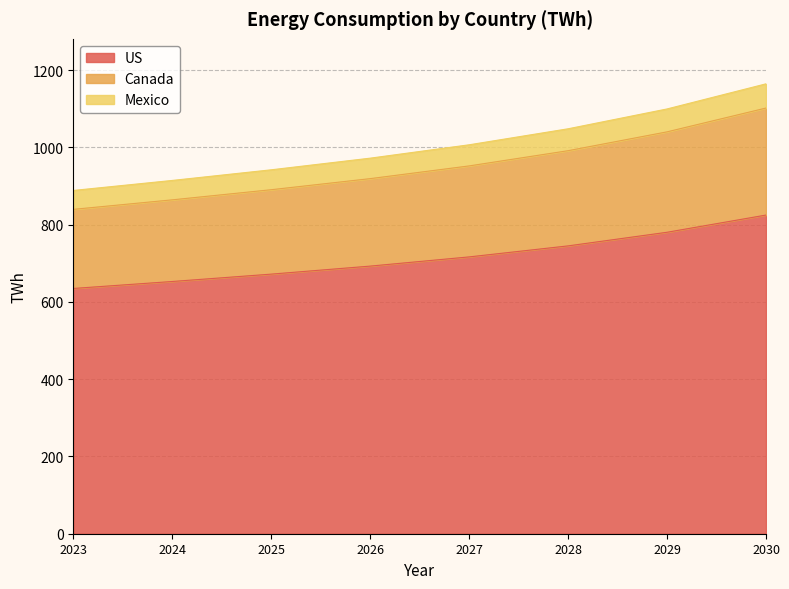

True or false: Canada and US intersect in this chart.

False